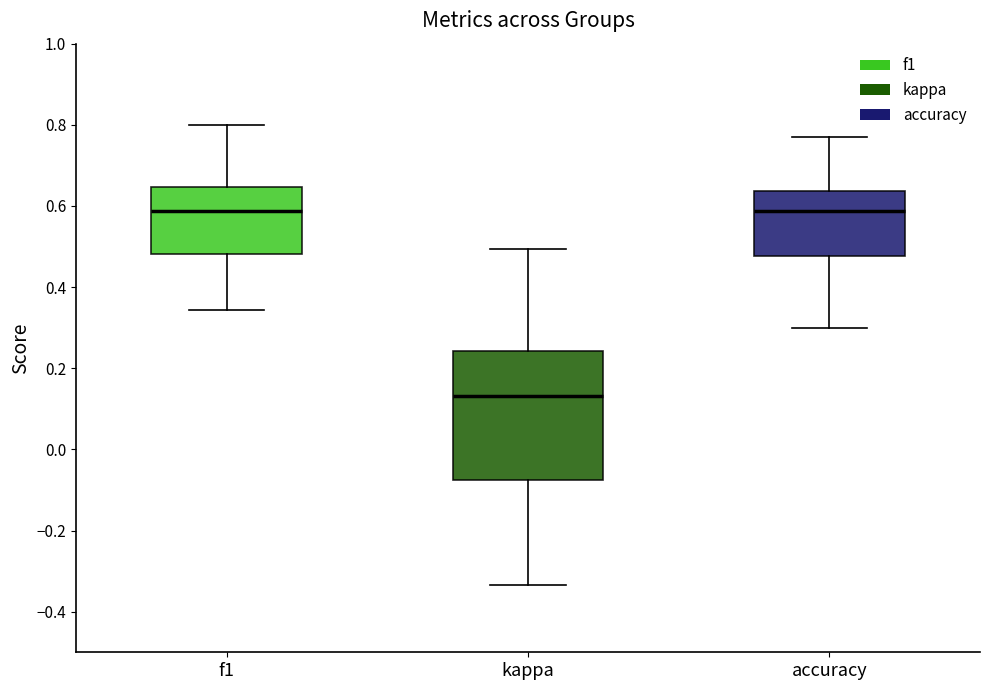

Reading left to right, transcribe this box plot: for each box, give where its median line is, the range the box spans, and where its two whiskers end, as read against the y-axis. The values are not printed on the chart, so give them approximately, as read against the axis.

f1: median 0.58, box 0.48 to 0.64, whiskers 0.34 to 0.80
kappa: median 0.14, box -0.08 to 0.24, whiskers -0.34 to 0.50
accuracy: median 0.58, box 0.48 to 0.64, whiskers 0.30 to 0.76